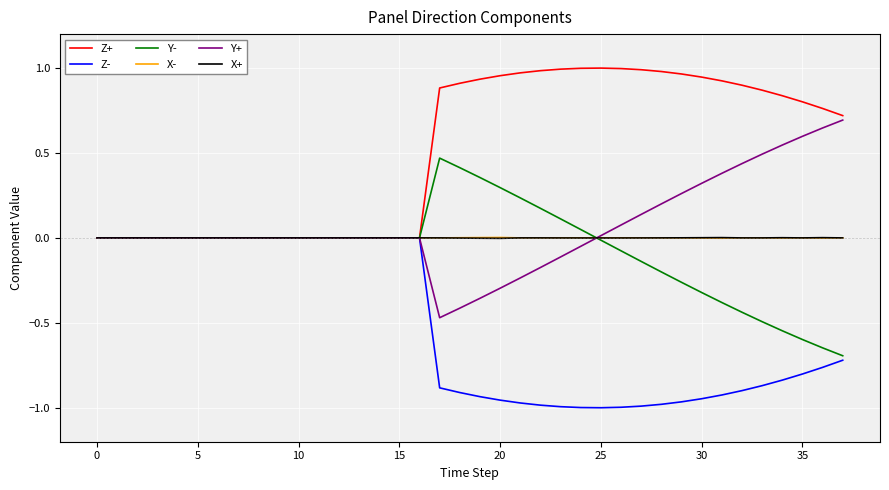

What are all the series names shown in the legend?

Z+, Z-, Y-, X-, Y+, X+